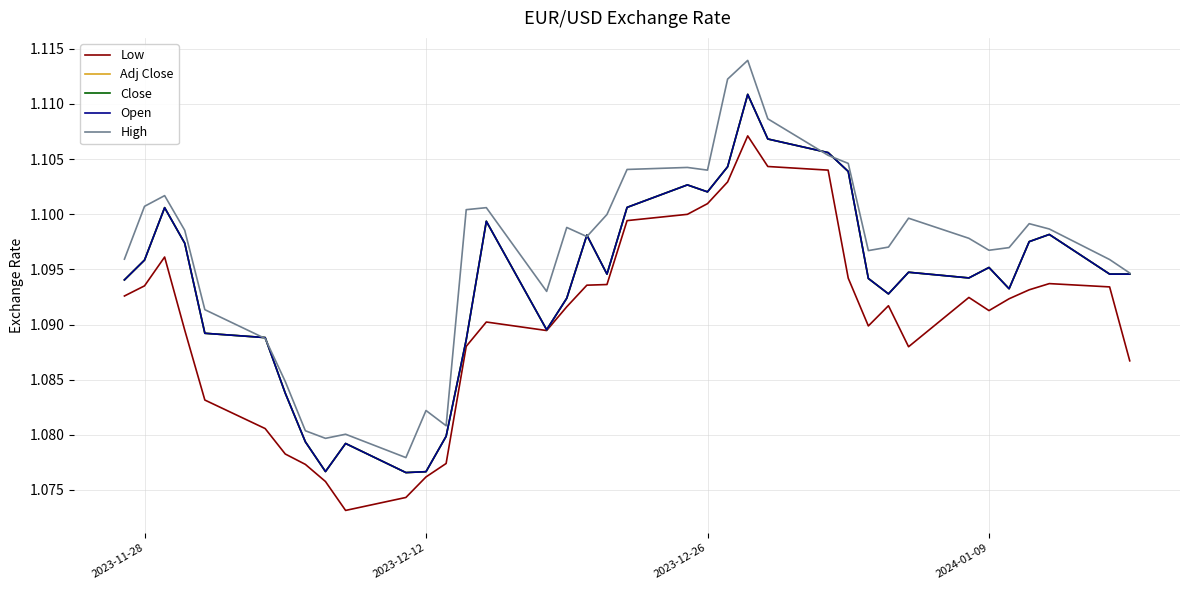

Does the chart have visible grid lines?

Yes